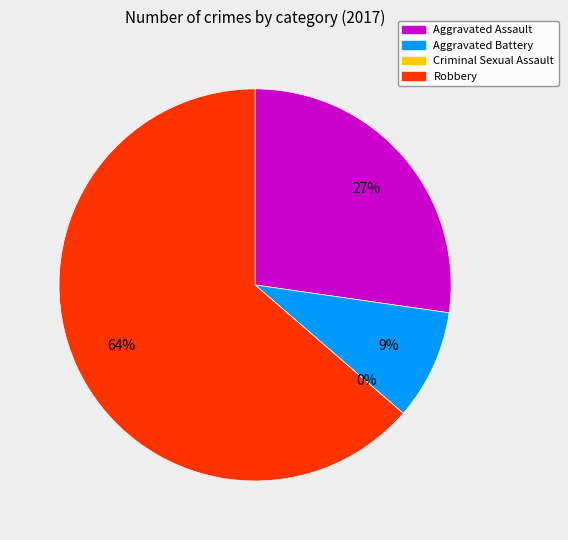

What is the smallest slice in the pie chart?

Criminal Sexual Assault